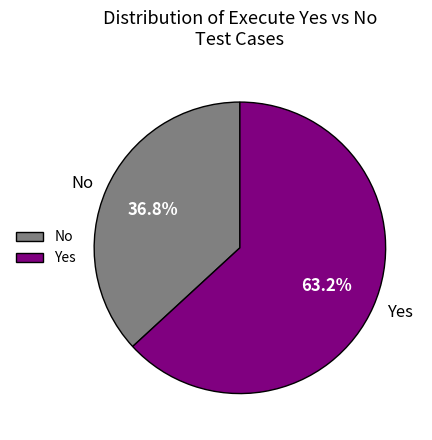

Is there a majority slice in this chart?

Yes